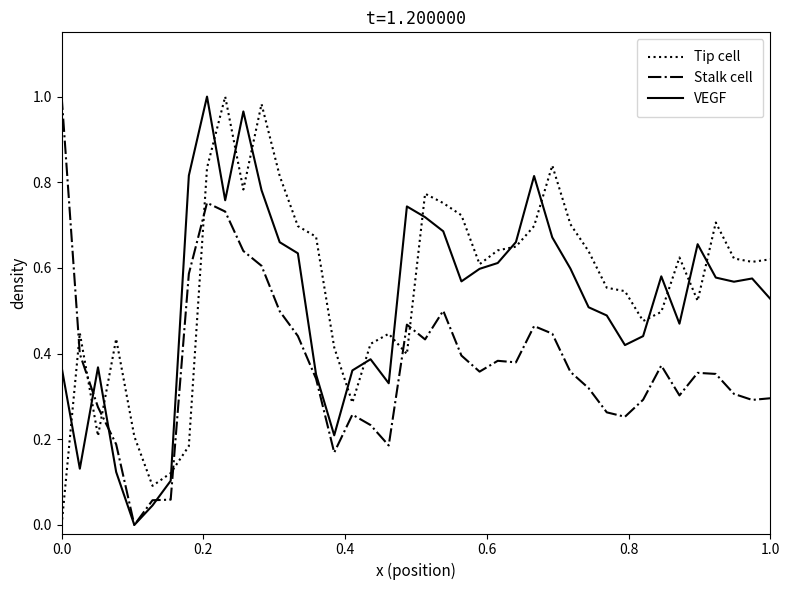

Which series ends up on top after the final intersection of Tip cell and Stalk cell?

Tip cell